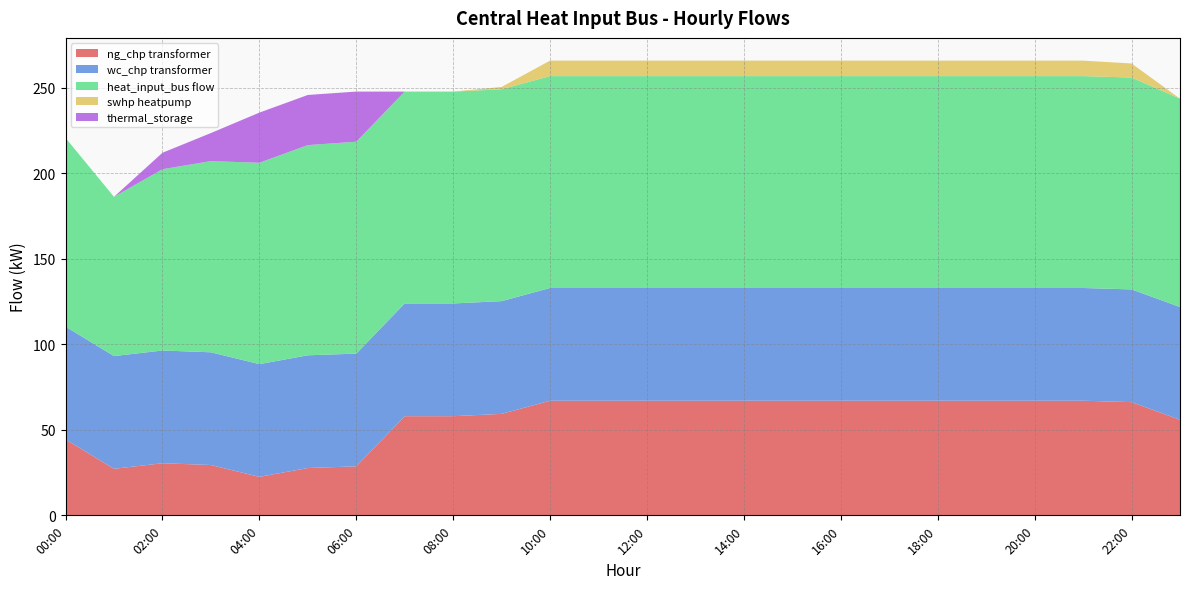

Reading right to left, what are all the values shown in this chart?

ng_chp: 55.9	66.2	67.1	67.1	67.1	67.1	67.1	67.1	67.1	67.1	67.1	67.1	67.1	67.1	59.4	58.0	58.0	28.7	27.7	22.5	29.4	30.5	27.2	44.4
wc_chp: 65.9	65.9	65.9	65.9	65.9	65.9	65.9	65.9	65.9	65.9	65.9	65.9	65.9	65.9	65.9	65.9	65.9	65.9	65.9	65.9	65.9	65.9	65.9	65.9
heat_input_bus: 121.9	123.9	123.9	123.9	123.9	123.9	123.9	123.9	123.9	123.9	123.9	123.9	123.9	123.9	123.9	123.9	123.9	123.9	122.9	117.8	111.8	106.0	93.2	110.4
swhp: 0.0	8.2	9.1	9.1	9.1	9.1	9.1	9.1	9.1	9.1	9.1	9.1	9.1	9.1	1.4	0.0	0.0	0.0	0.0	0.0	0.0	0.0	0.0	0.0
thermal_storage: 0.0	0.0	0.0	0.0	0.0	0.0	0.0	0.0	0.0	0.0	0.0	0.0	0.0	0.0	0.0	0.0	0.0	29.3	29.3	29.3	16.4	9.6	0.0	0.0